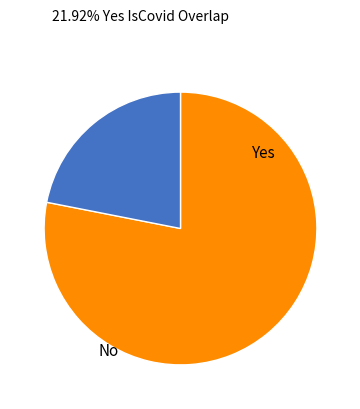

True or false: No accounts for 88% of the total.

False